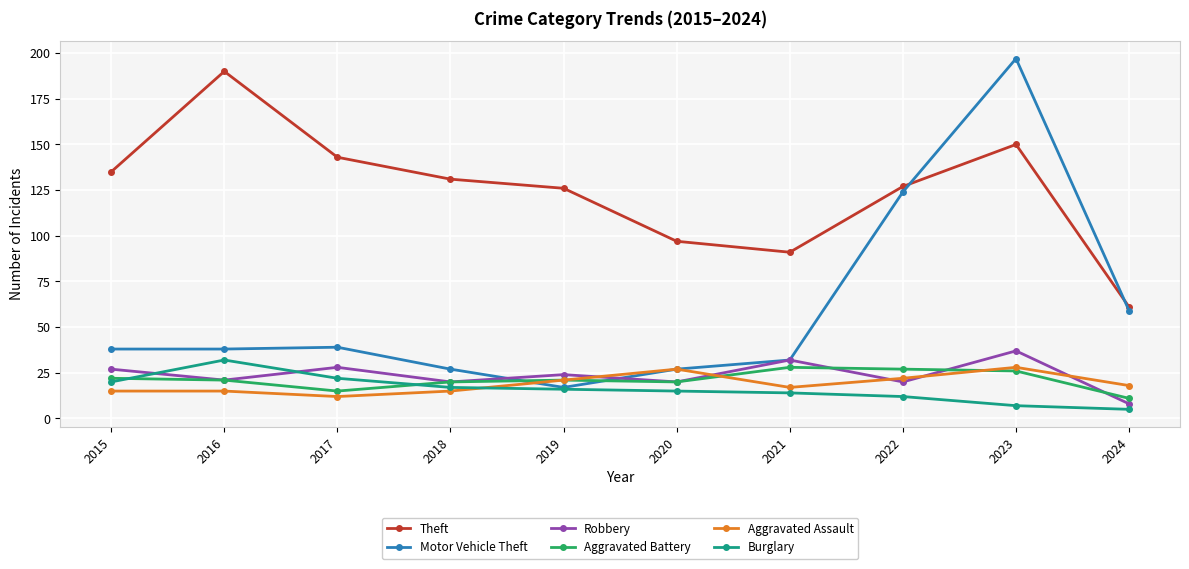

What is the maximum value shown in the chart?

197